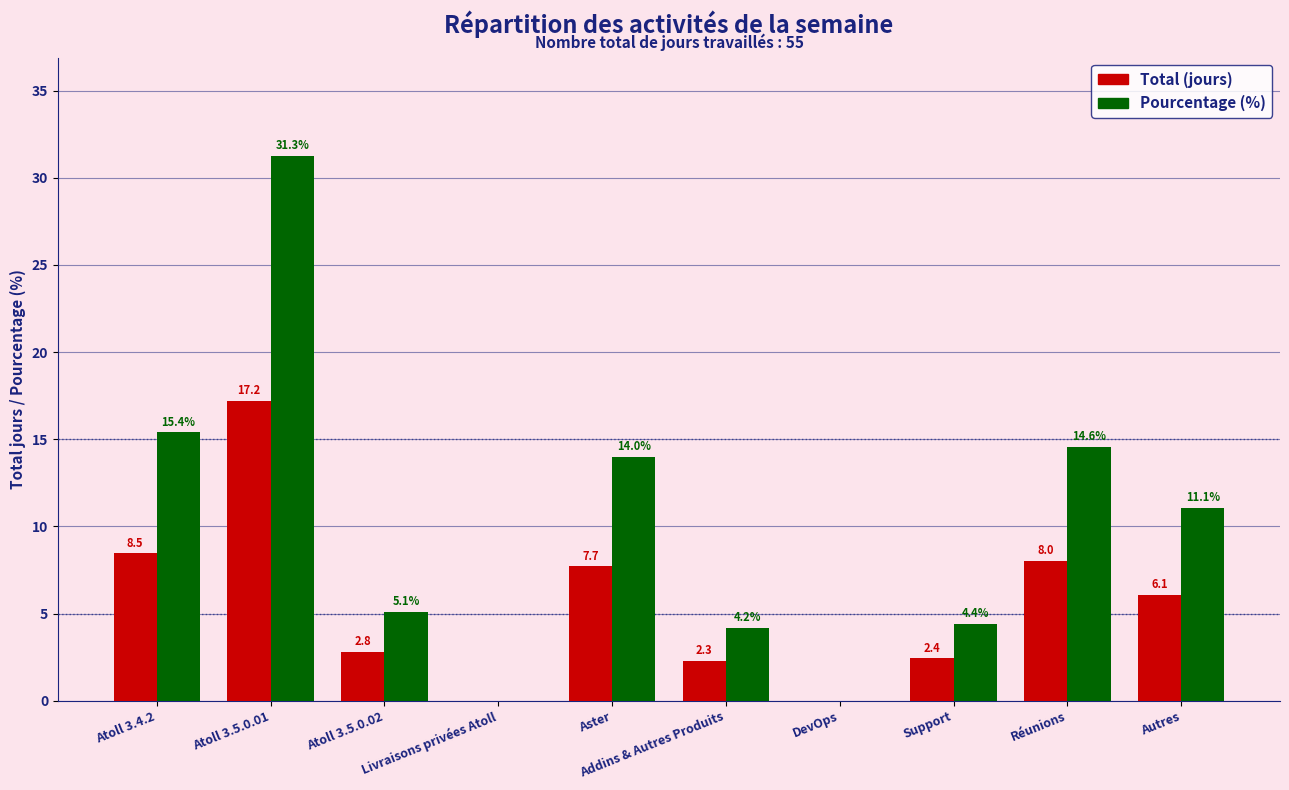

Reading left to right, list all the values displayed in this chart.

Total (jours): Atoll 3.4.2=8.5	Atoll 3.5.0.01=17.2	Atoll 3.5.0.02=2.8	Livraisons privées Atoll=0.0	Aster=7.7	Addins & Autres Produits=2.3	DevOps=0.0	Support=2.4	Réunions=8.0	Autres=6.1
Pourcentage (%): Atoll 3.4.2=15.4	Atoll 3.5.0.01=31.3	Atoll 3.5.0.02=5.1	Livraisons privées Atoll=0.0	Aster=14.0	Addins & Autres Produits=4.2	DevOps=0.0	Support=4.4	Réunions=14.6	Autres=11.1